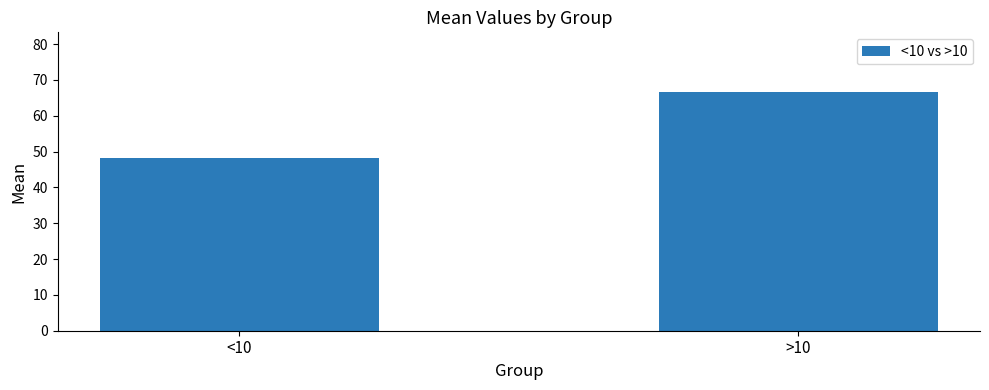

Does the chart contain any negative values?

No